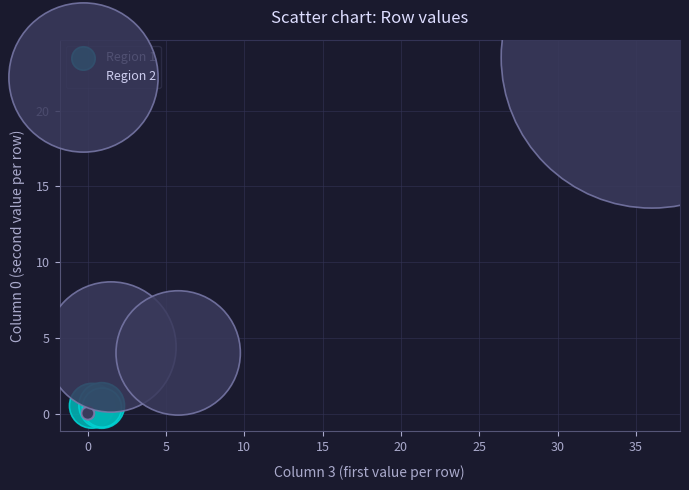

Which series reaches the maximum Y coordinate?

Region 2